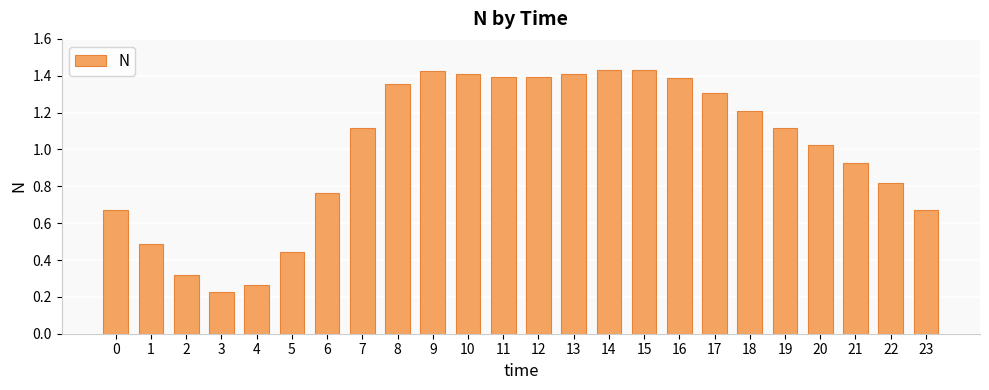

What is the difference between the maximum and minimum values?

1.2